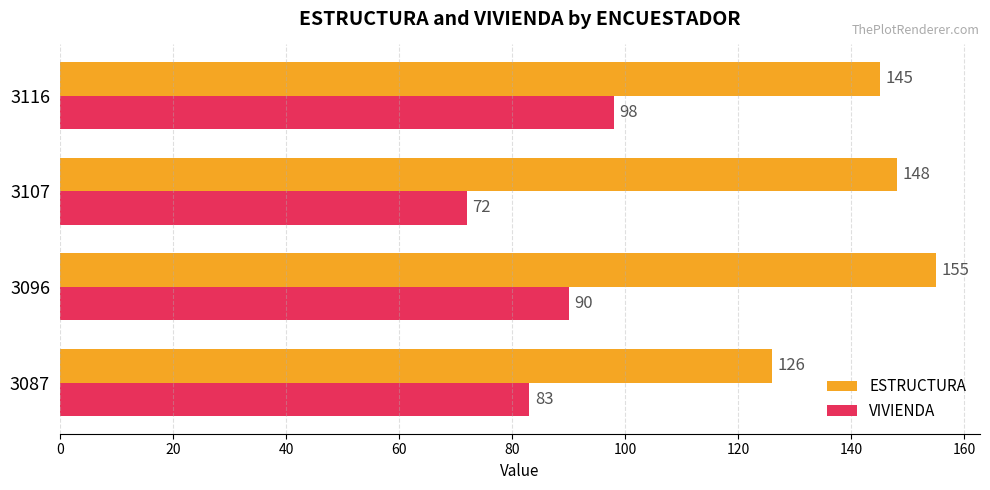

What is the maximum value shown in the chart?

155